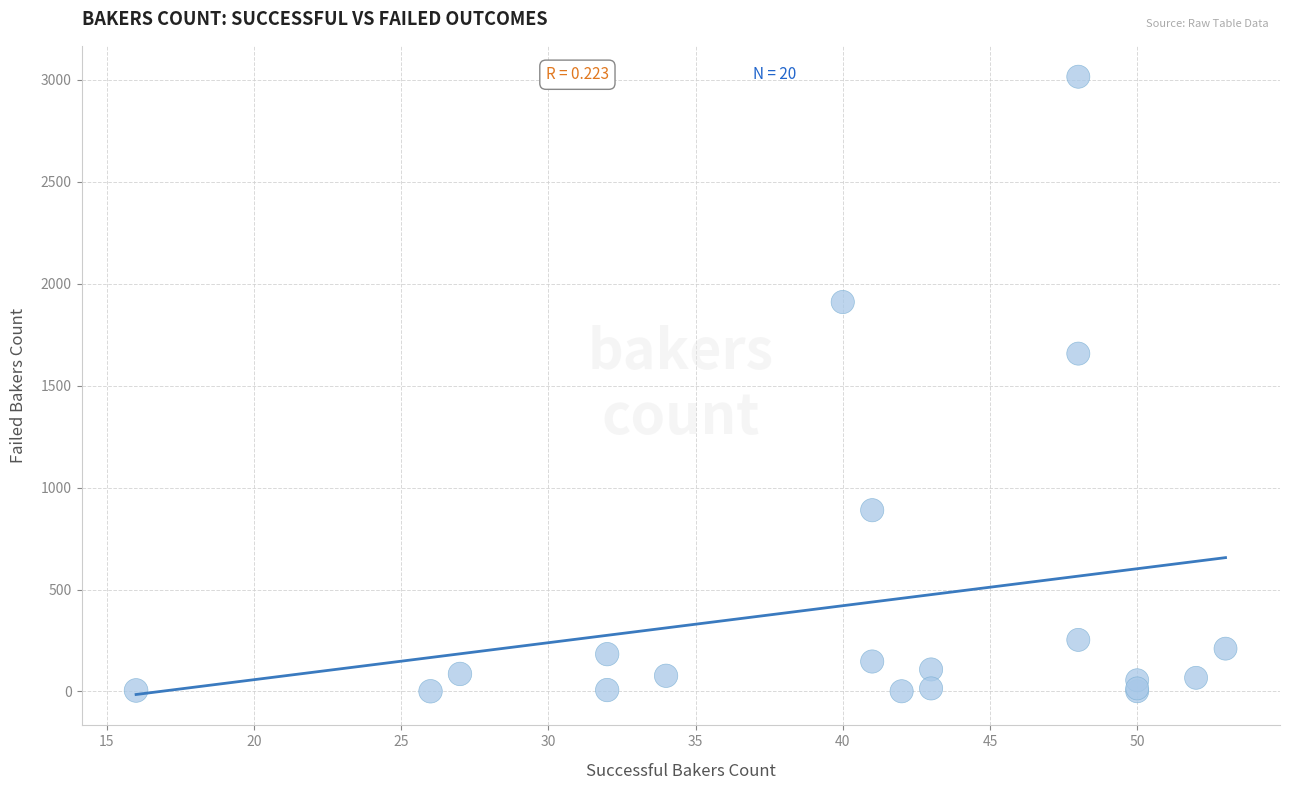

What Y value in the scatter plot is closest to 1508?

1657